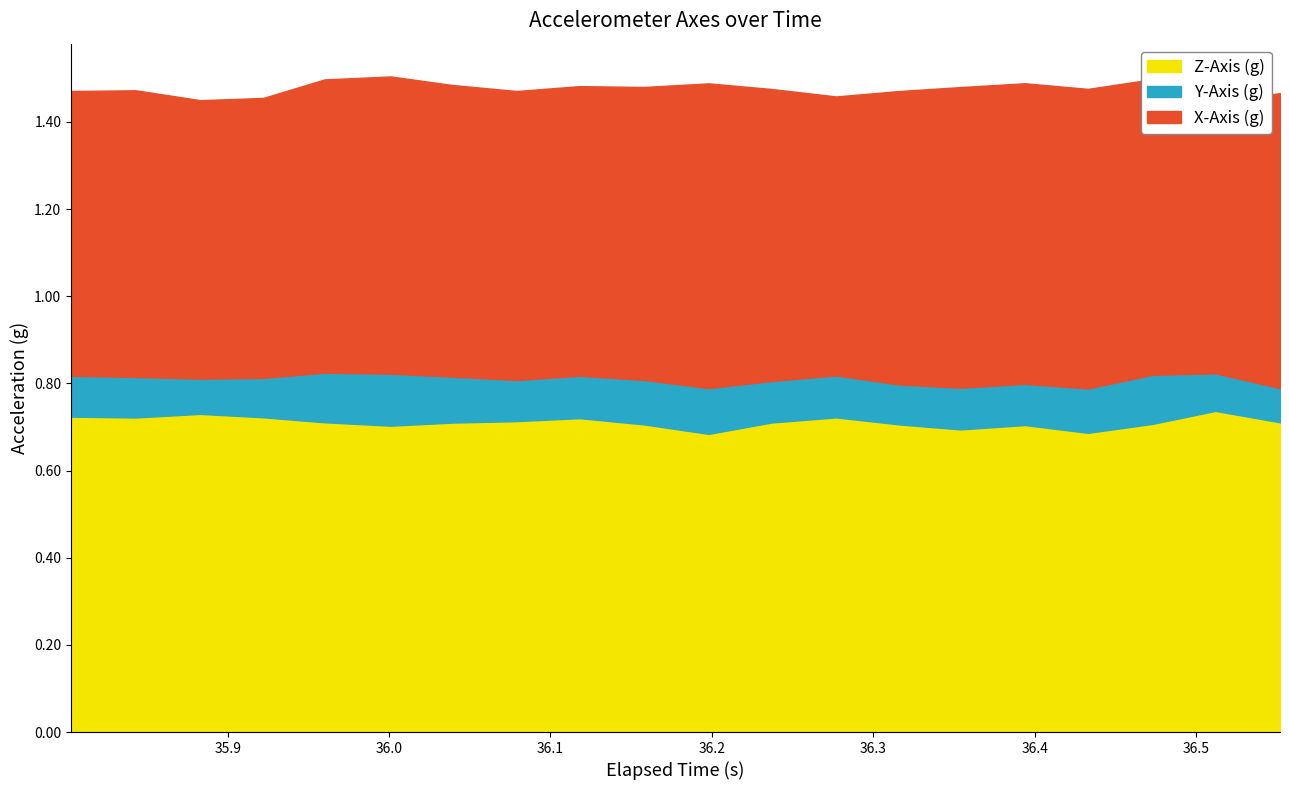

Reading left to right, list all the values displayed in this chart.

X-Axis (g): 0=0.7	1=0.7	2=0.6	3=0.6	4=0.7	5=0.7	6=0.7	7=0.7	8=0.7	9=0.7	10=0.7	11=0.7	12=0.6	13=0.7	14=0.7	15=0.7	16=0.7	17=0.7	18=0.6	19=0.7
Y-Axis (g): 0=0.1	1=0.1	2=0.1	3=0.1	4=0.1	5=0.1	6=0.1	7=0.1	8=0.1	9=0.1	10=0.1	11=0.1	12=0.1	13=0.1	14=0.1	15=0.1	16=0.1	17=0.1	18=0.1	19=0.1
Z-Axis (g): 0=0.7	1=0.7	2=0.7	3=0.7	4=0.7	5=0.7	6=0.7	7=0.7	8=0.7	9=0.7	10=0.7	11=0.7	12=0.7	13=0.7	14=0.7	15=0.7	16=0.7	17=0.7	18=0.7	19=0.7